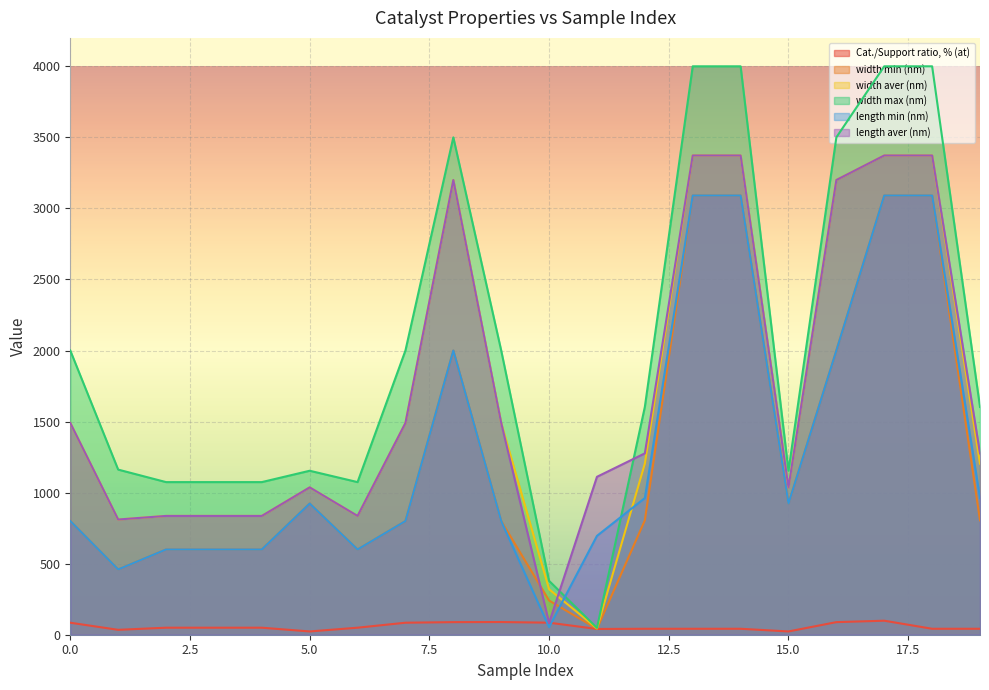

Reading left to right, list all the values displayed in this chart.

Cat./Support ratio, % (at): 84.5	34.5	49.4	49.4	49.4	23.0	49.4	84.5	88.6	89.3	84.7	40.5	41.9	41.9	41.9	23.0	88.6	98.7	41.9	41.9
width min (nm): 800.0	459.5	600.0	600.0	600.0	923.1	600.0	800.0	2000.0	800.0	240.5	42.0	805.0	3090.9	3090.9	923.1	2000.0	3090.9	3090.9	805.0
width aver (nm): 1490.0	810.8	836.0	836.0	836.0	1036.9	836.0	1490.0	3200.0	1490.0	320.1	45.0	1204.0	3372.7	3372.7	1036.9	3200.0	3372.7	3372.7	1204.0
width max (nm): 2000.0	1162.0	1074.0	1074.0	1074.0	1153.8	1074.0	2000.0	3500.0	2000.0	379.1	48.0	1603.0	4000.0	4000.0	1153.8	3500.0	4000.0	4000.0	1603.0
length min (nm): 800.0	459.5	600.0	600.0	600.0	923.1	600.0	800.0	2000.0	800.0	53.6	695.6	961.7	3090.9	3090.9	923.1	2000.0	3090.9	3090.9	961.7
length aver (nm): 1490.0	810.8	836.0	836.0	836.0	1036.9	836.0	1490.0	3200.0	1490.0	82.9	1111.3	1276.4	3372.7	3372.7	1036.9	3200.0	3372.7	3372.7	1276.4